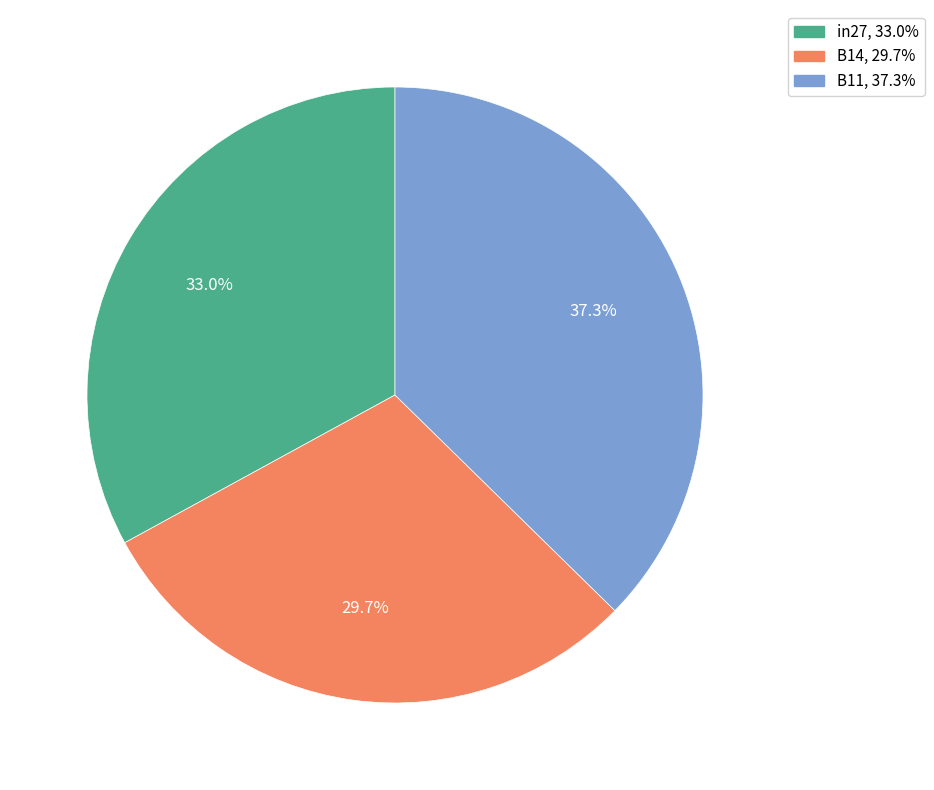

Which category has the smallest portion of the pie?

B14